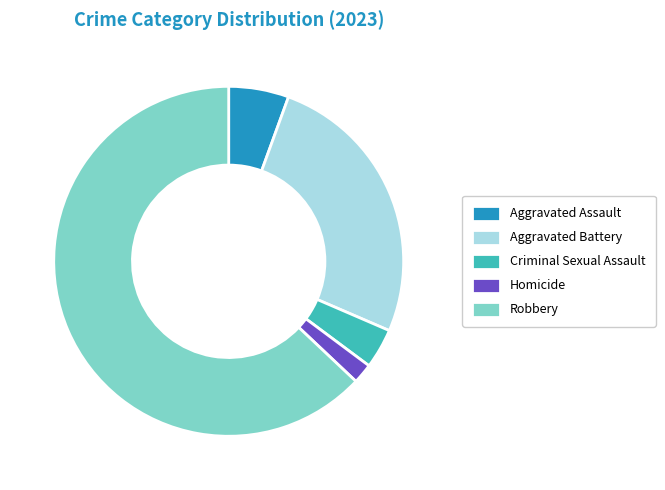

What is the majority slice?

Robbery